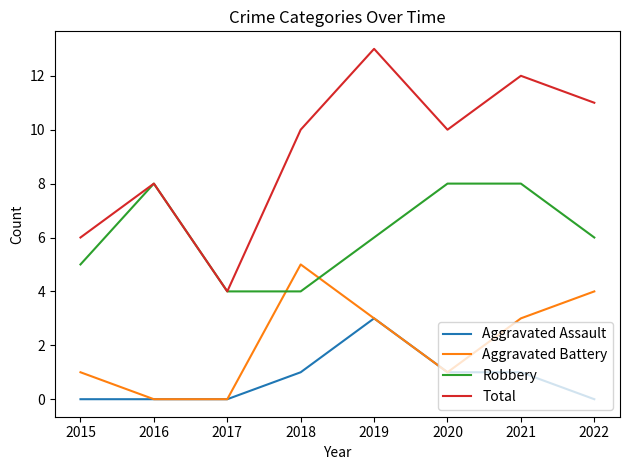

Does the chart display data point markers on the line(s)?

No